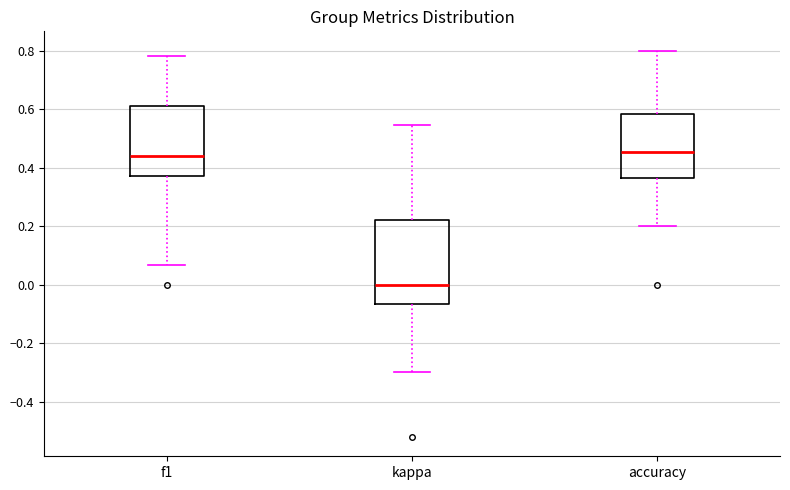

Reading left to right, transcribe this box plot: for each box, give where its median line is, the range the box spans, and where its two whiskers end, as read against the y-axis. The values are not printed on the chart, so give them approximately, as read against the axis.

f1: median 0.44, box 0.38 to 0.62, whiskers 0.06 to 0.78
kappa: median 0.00, box -0.06 to 0.22, whiskers -0.30 to 0.54
accuracy: median 0.46, box 0.36 to 0.58, whiskers 0.20 to 0.80